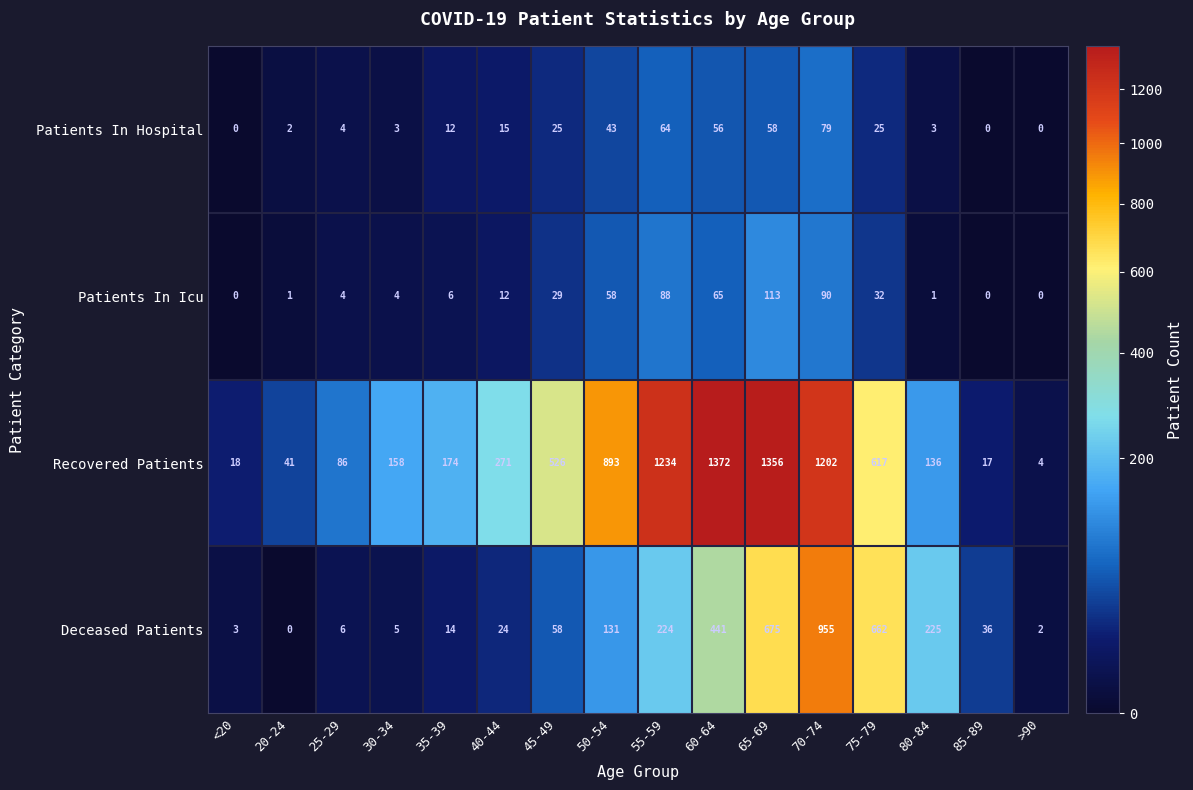

List the series in order of their peak value, lowest first.

Patients In Hospital, Patients In Icu, Deceased Patients, Recovered Patients